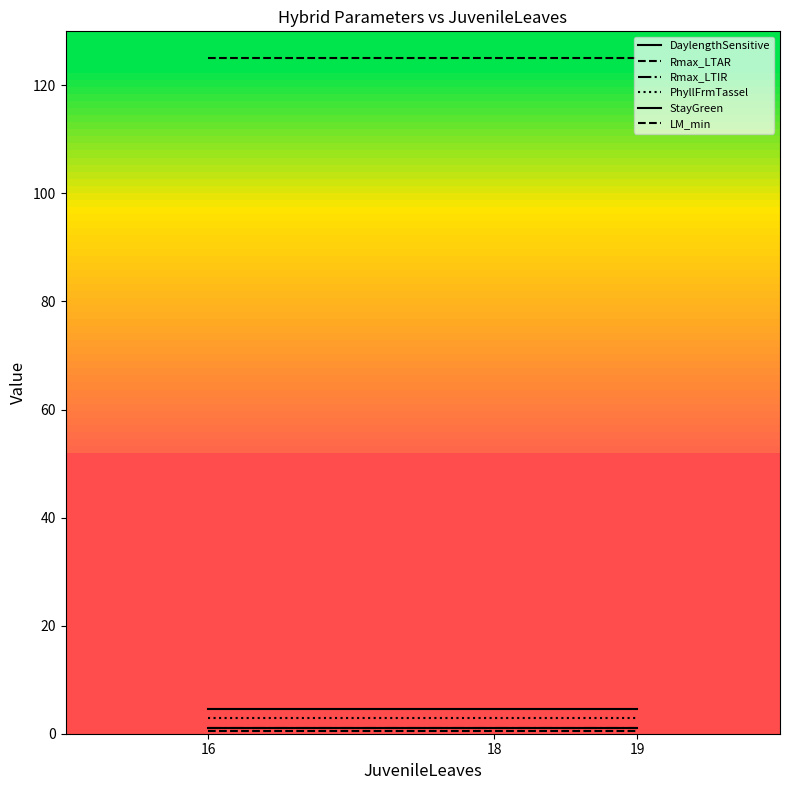

Between 18 and 19, which series saw the biggest shift?

DaylengthSensitive